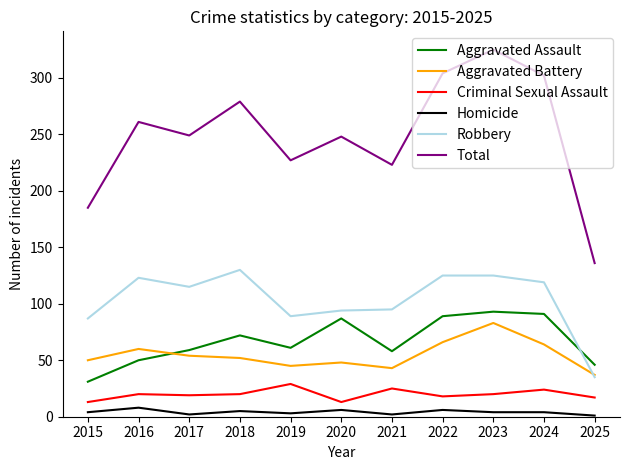

Which series changed the most between 2016 and 2025?

Total